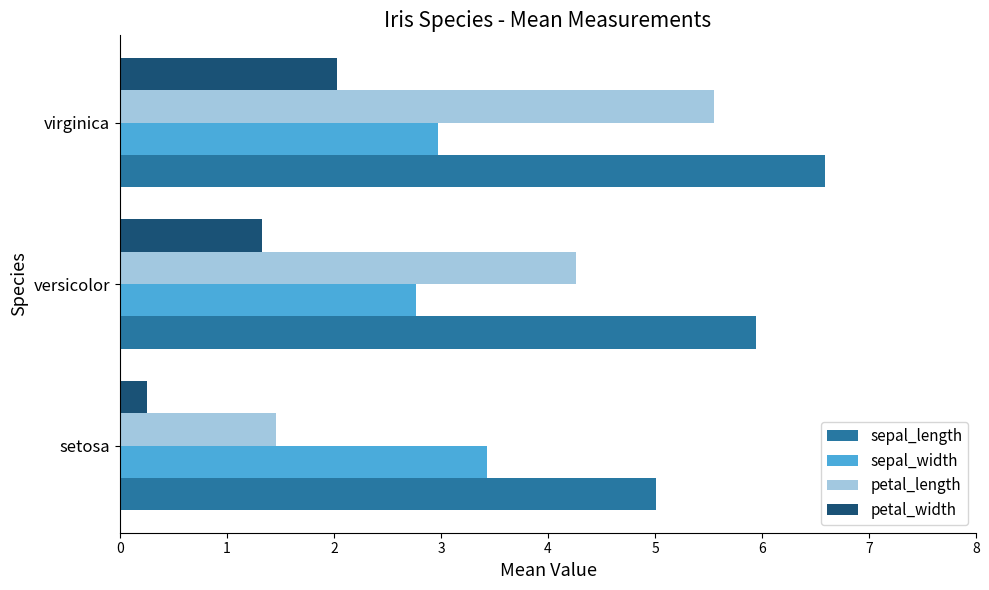

At which label is petal_width closest to 1?

versicolor